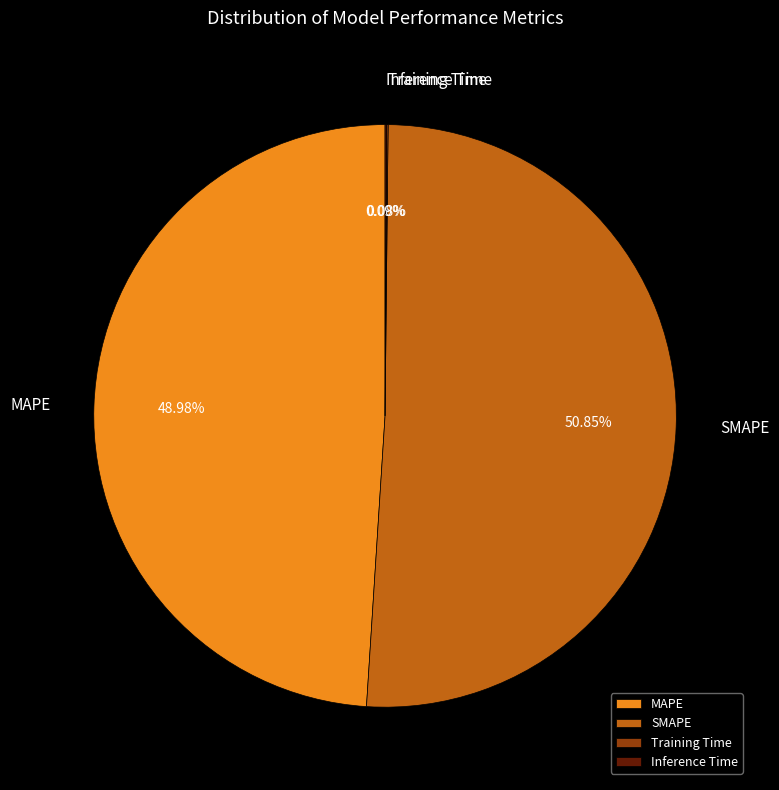

Which slice is the largest?

SMAPE